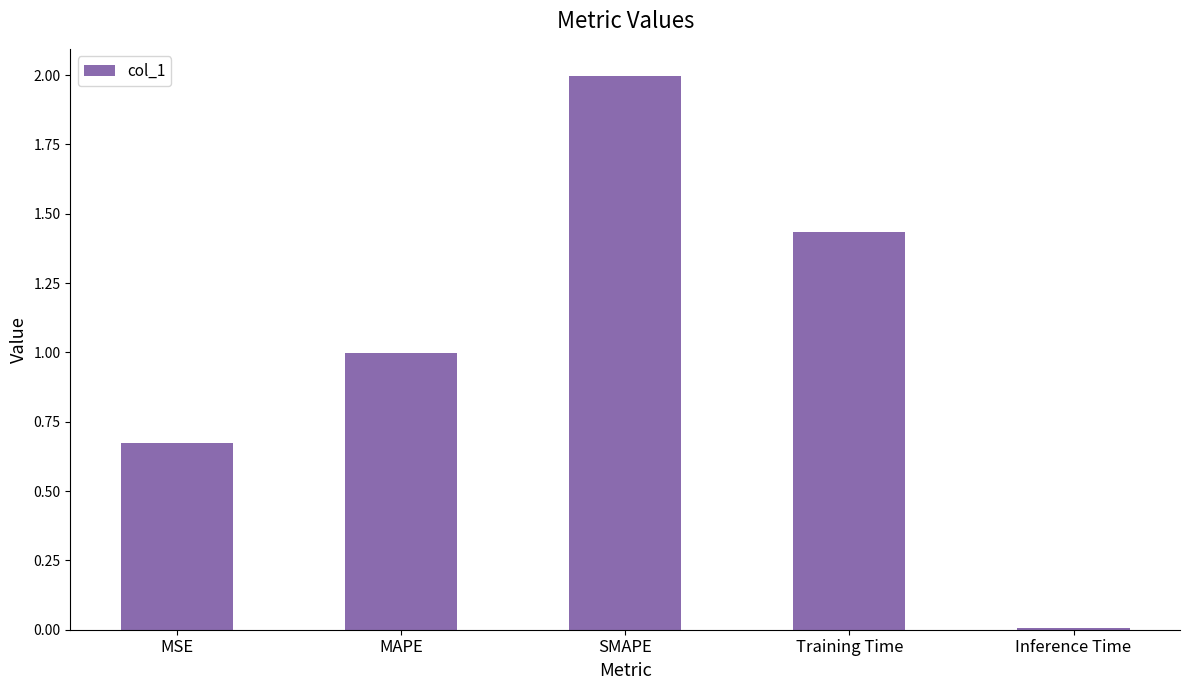

Rank the categories by value from lowest to highest.

Inference Time, MSE, MAPE, Training Time, SMAPE